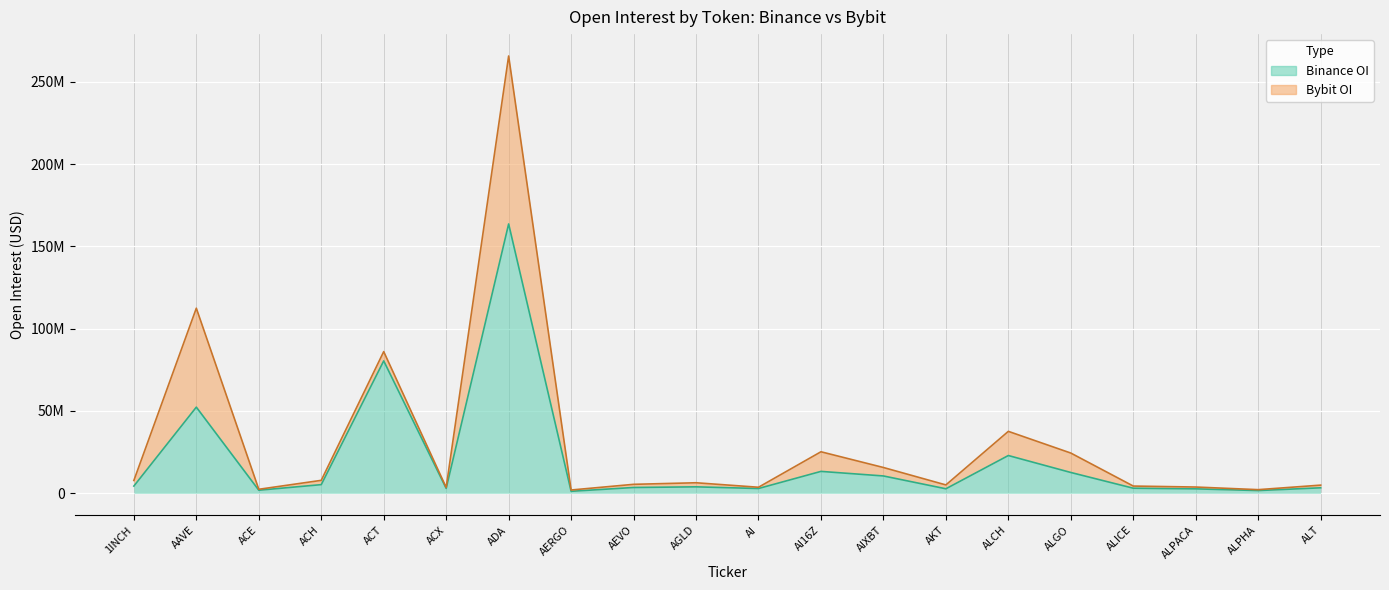

What position from the left is ALCH?

15